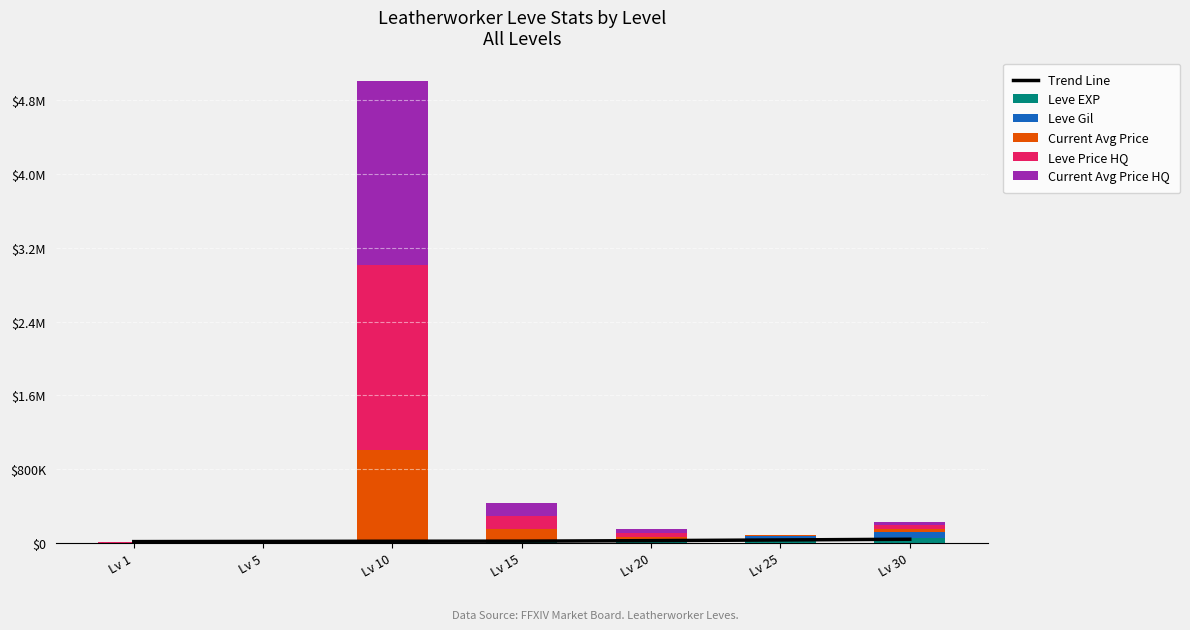

Does the chart contain any negative values?

No